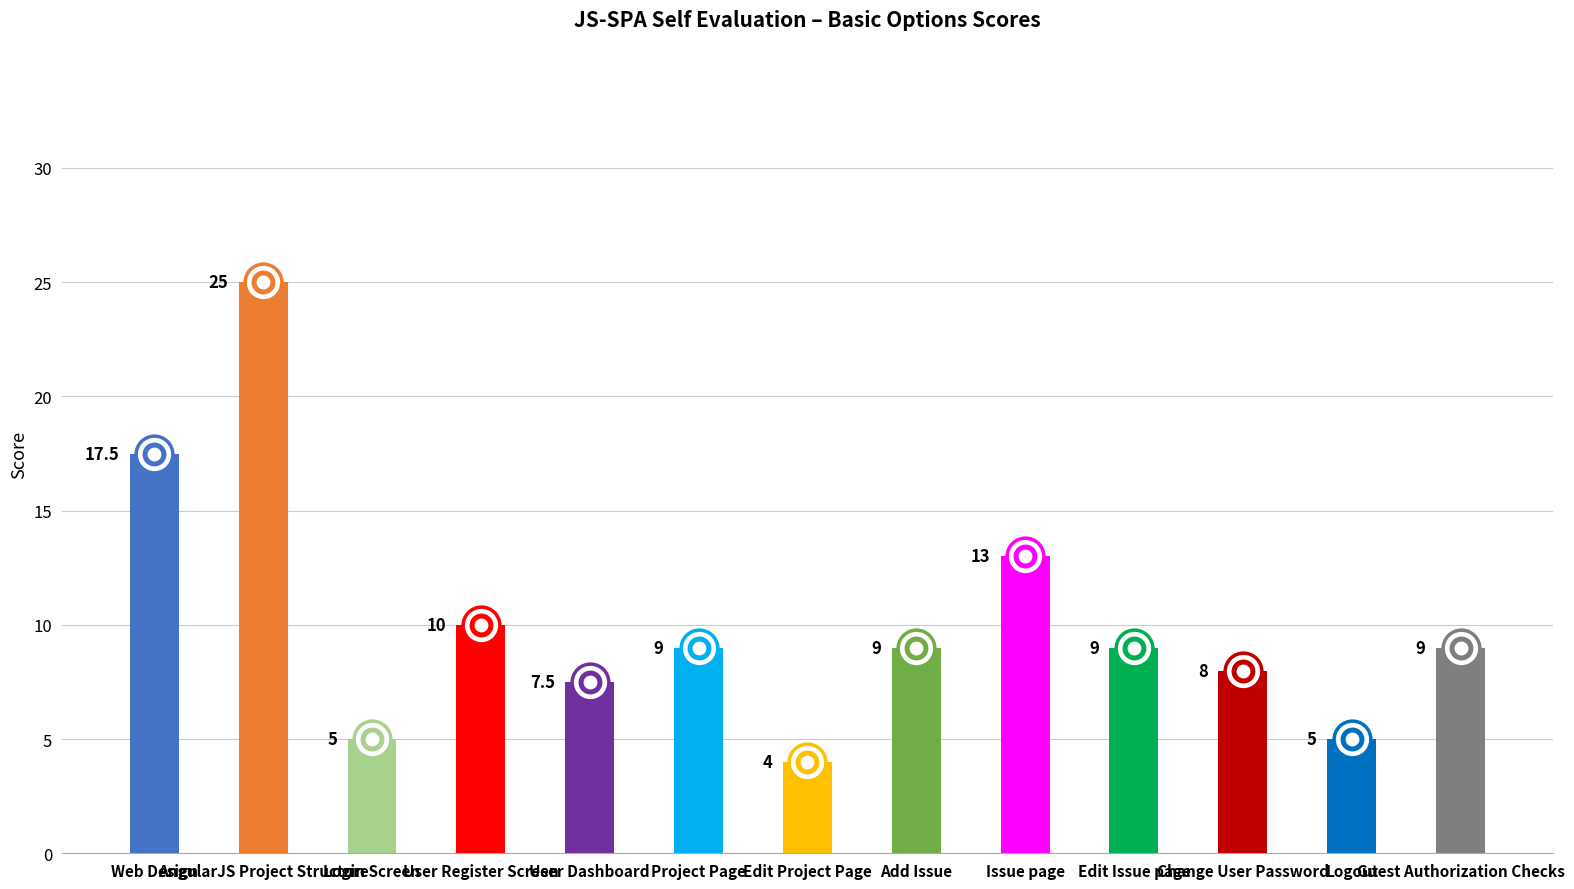

What is the ratio of the value at Edit Issue page to the value at Guest Authorization Checks?

1.0